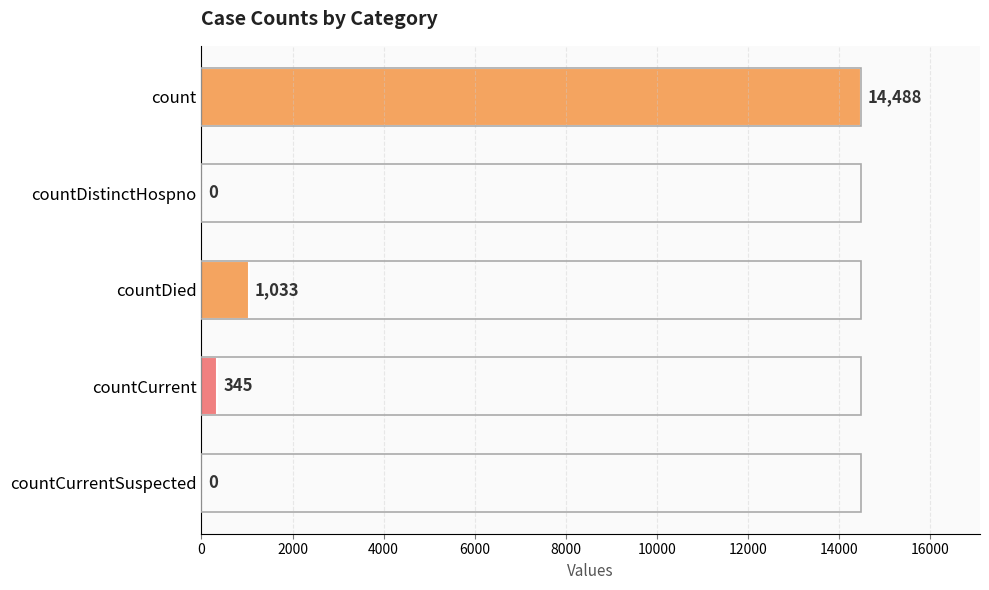

Reading top to bottom, what are all the values shown in this chart?

count=14488	countDistinctHospno=0	countDied=1033	countCurrent=345	countCurrentSuspected=0